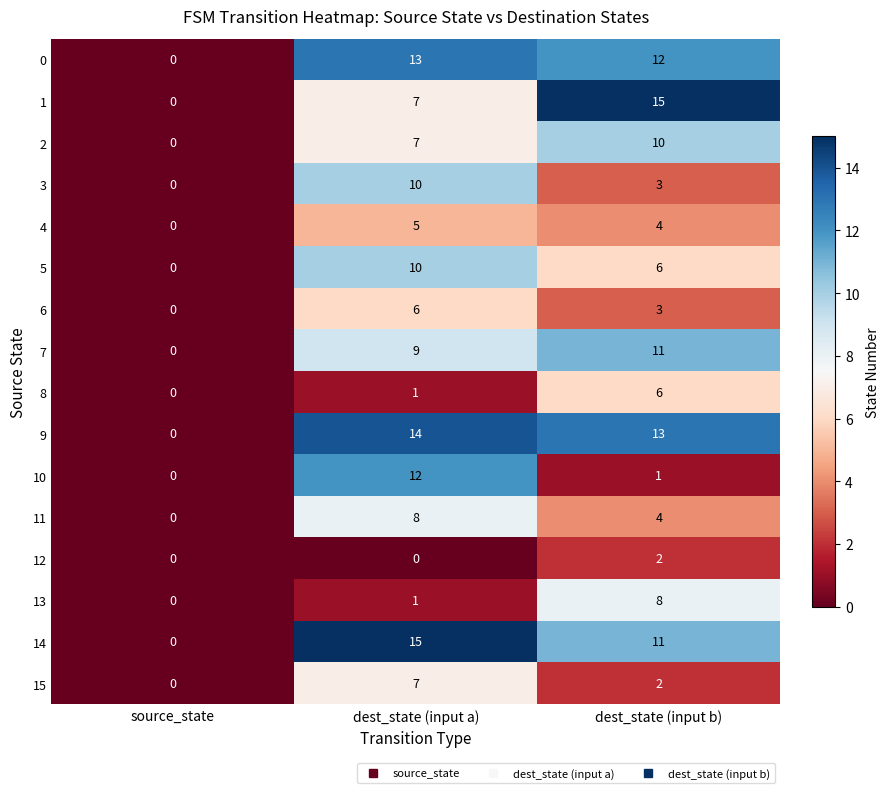

Between dest_state (input a) and dest_state (input b), which series saw the biggest shift?

10